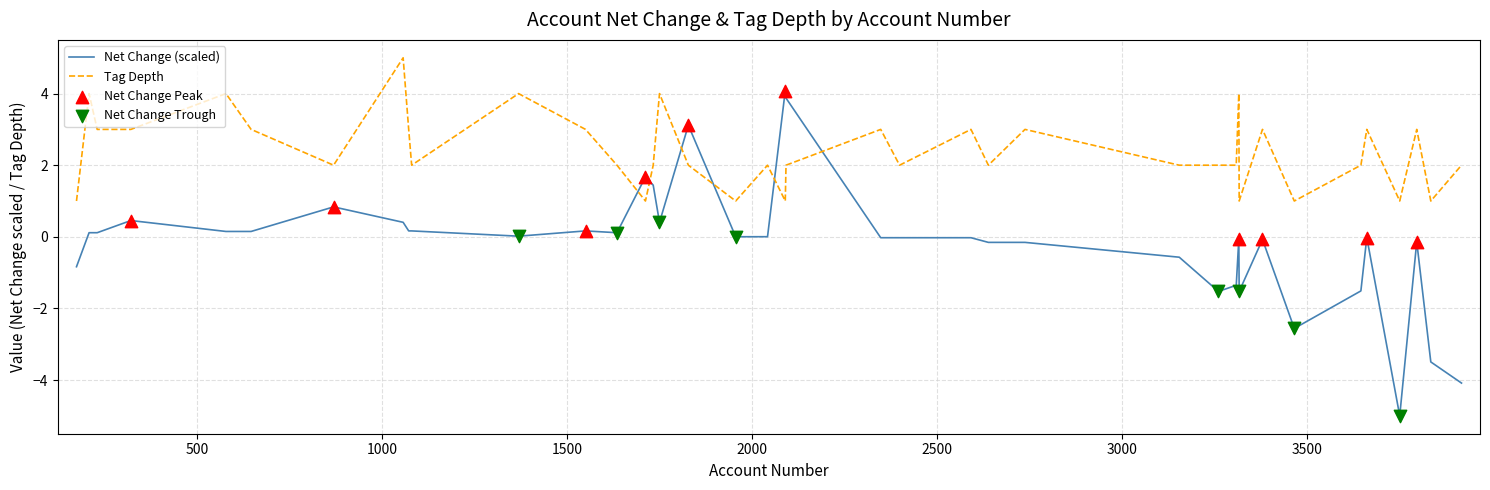

Which series has the largest total across all categories?

Tag Depth